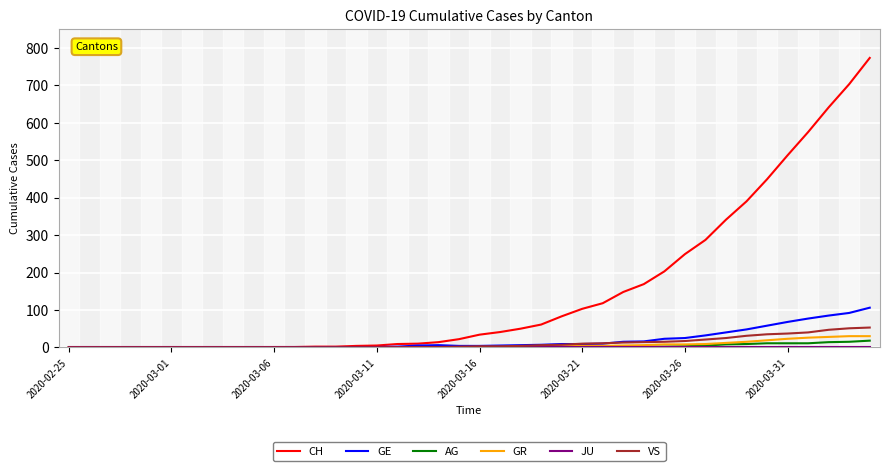

Which series has the largest total across all categories?

CH